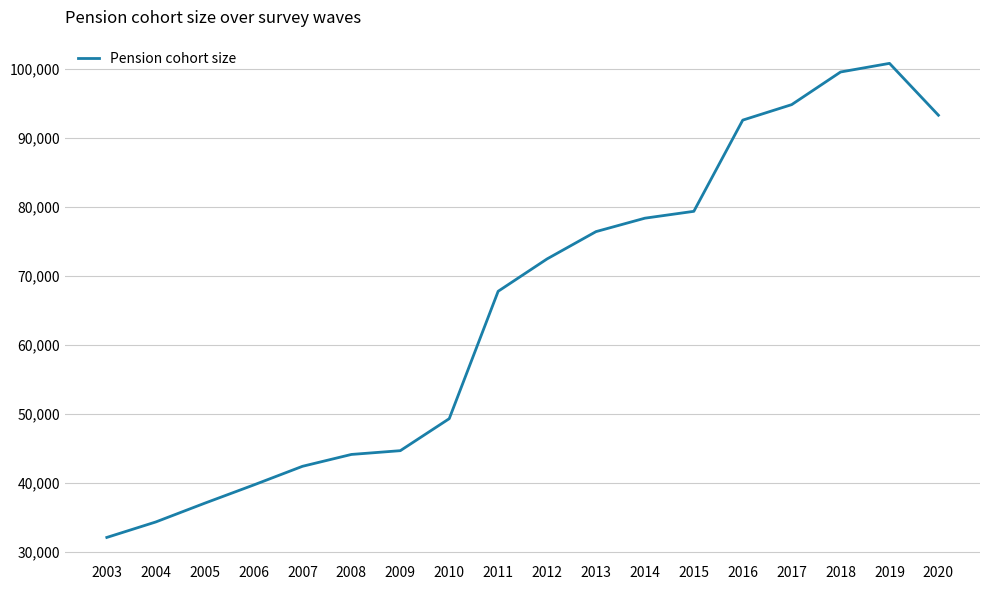

Does the chart have visible grid lines?

Yes